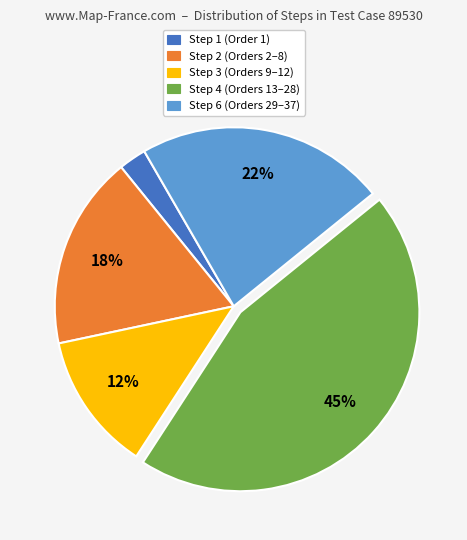

Is it true that Step 2 is 18% of the pie?

True